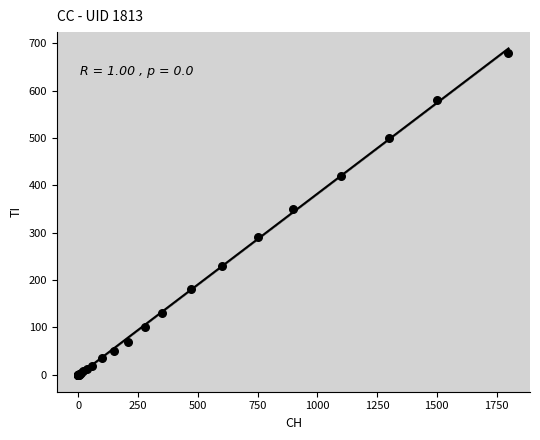

What Y value in the scatter plot is closest to 340?

350